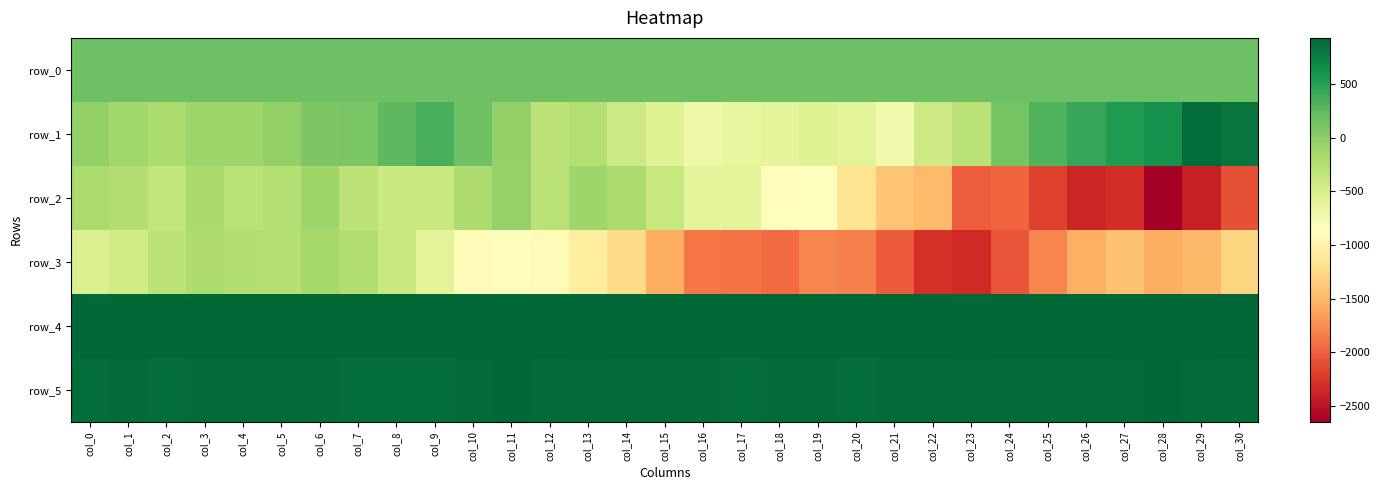

What is the sum of the row_3 values at col_5 and col_16?

-2124.0